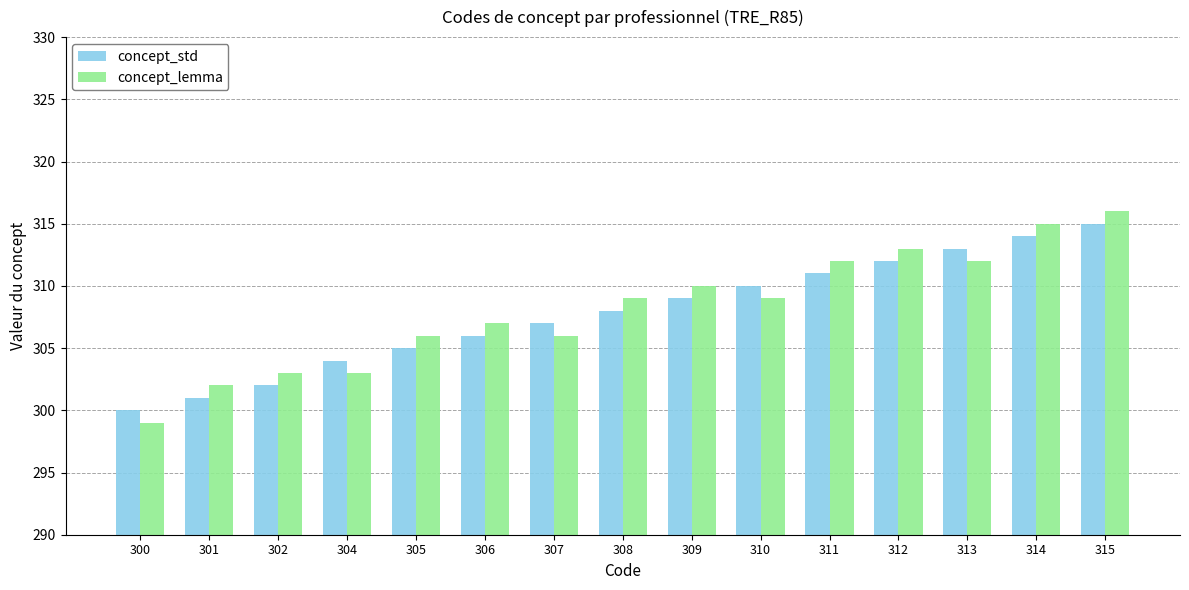

What is the spread (max minus min) of values at 315?

1